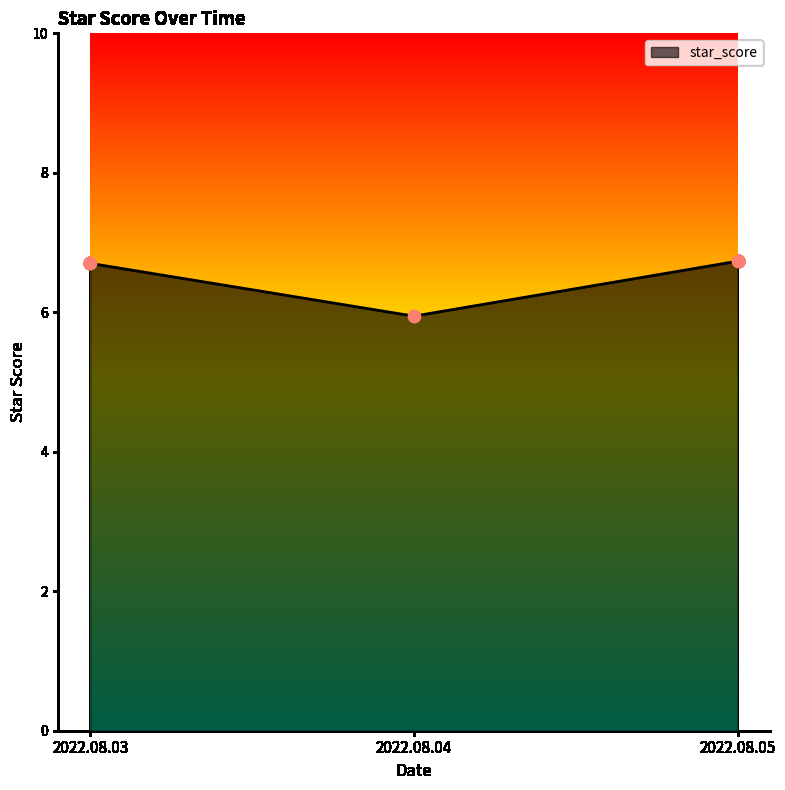

Approximately how many times larger is the value at 2022.08.04 compared to 2022.08.05?

0.9